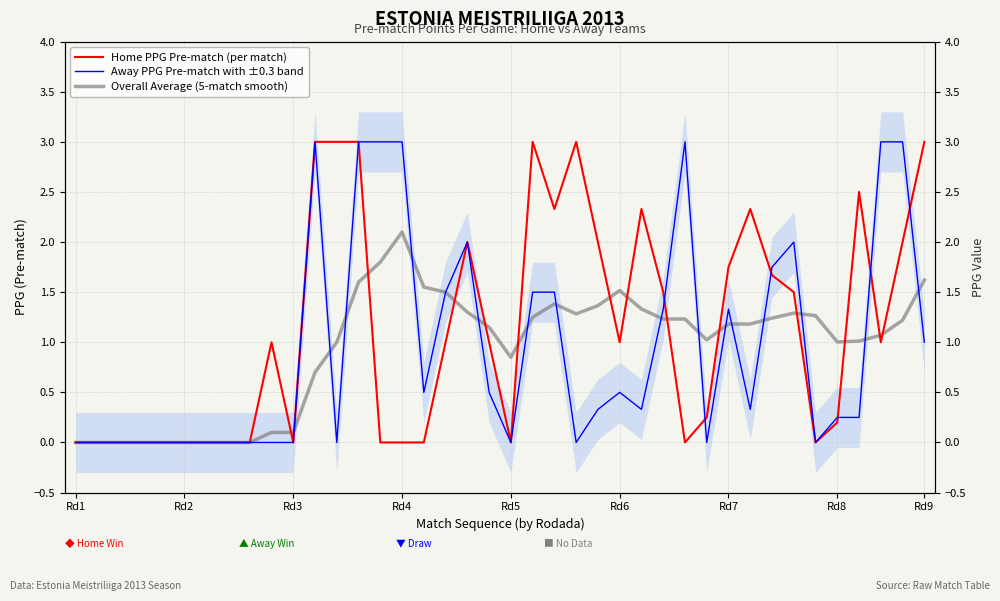

In Overall Average (5-match smooth), how many points are lower than both neighbors (excluding endpoints)?

4